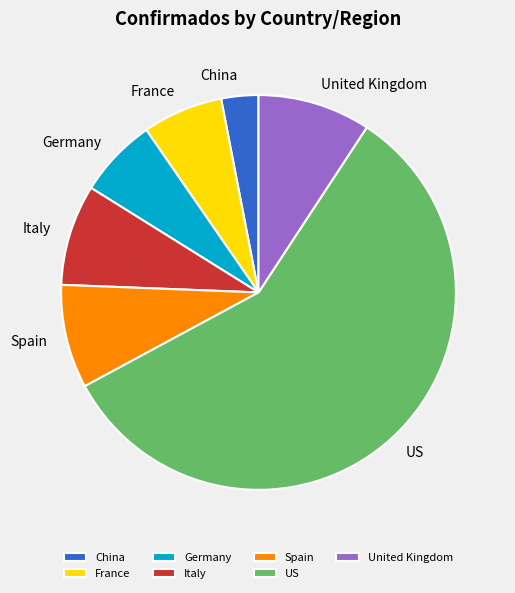

Approximately how many times larger is the value at Italy compared to France?

1.3